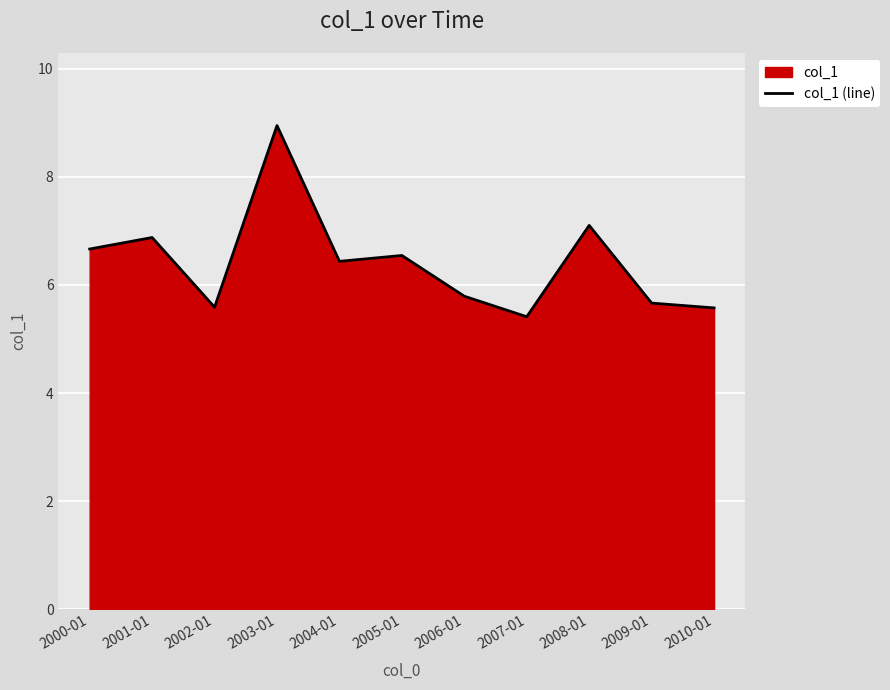

What is the difference between the values at 2002-01 and 2003-01?

3.4